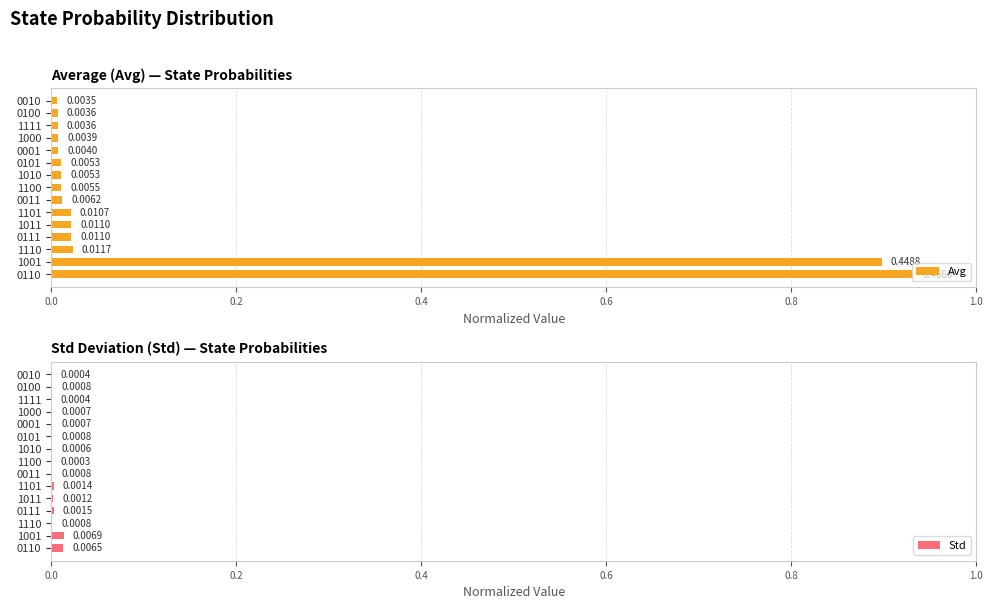

Rank the series by their maximum value, from highest to lowest.

Avg, Std